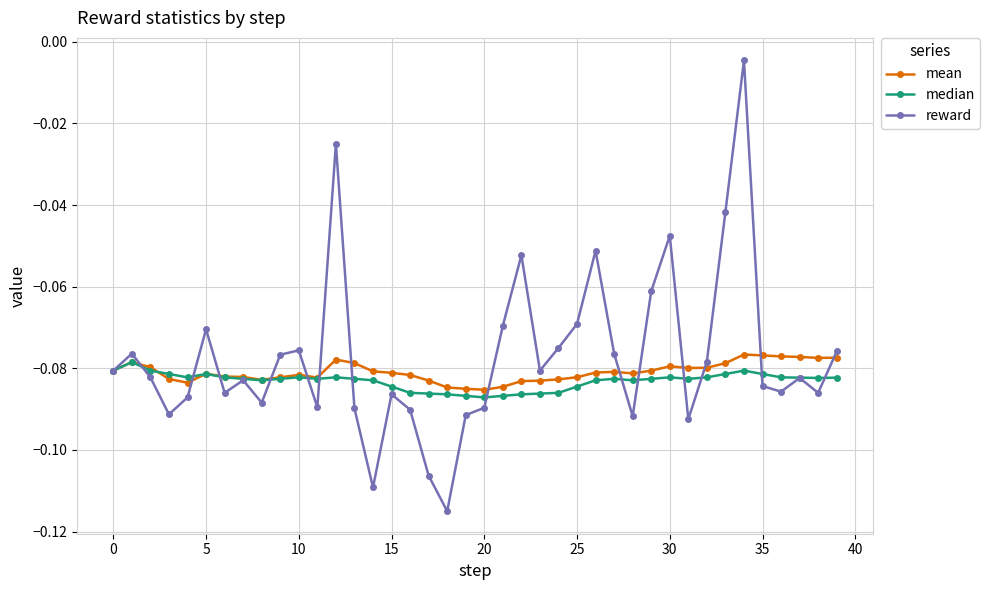

True or false: reward has more than 1 interior local peaks.

True